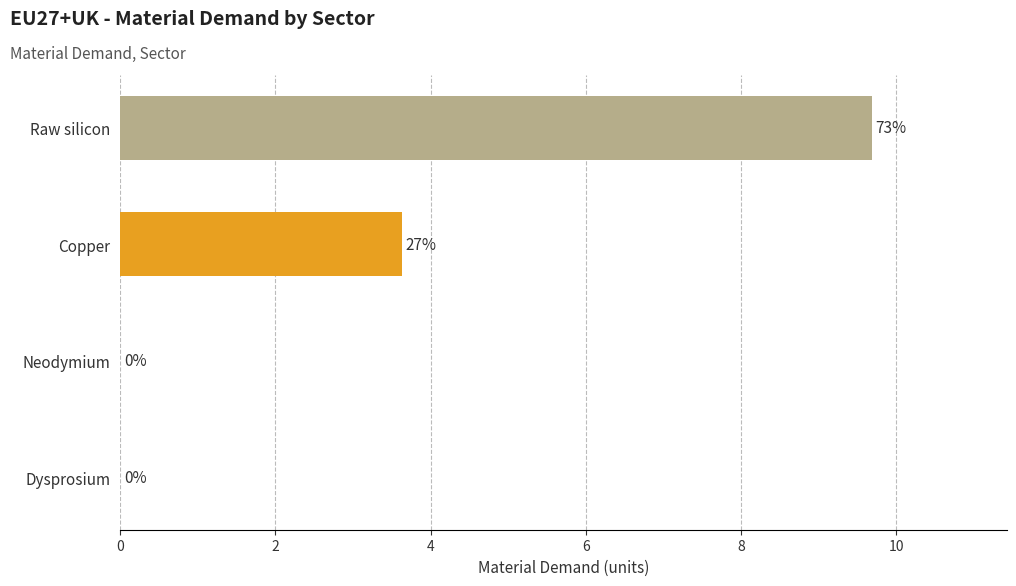

Between Dysprosium and Copper, which is larger?

Copper